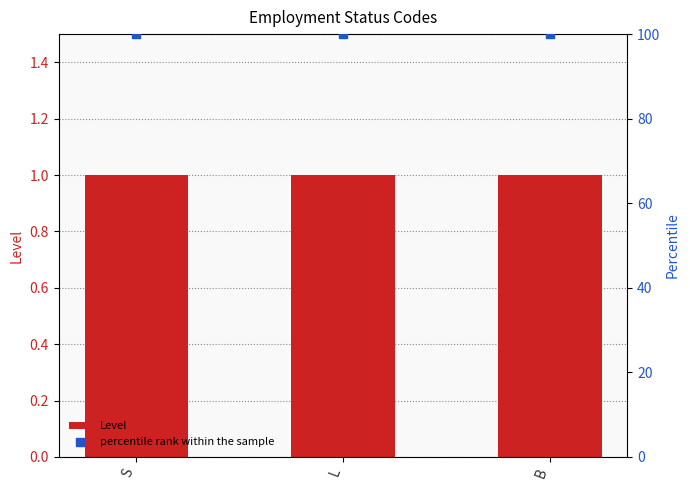

Which series reaches the minimum Y coordinate?

Level